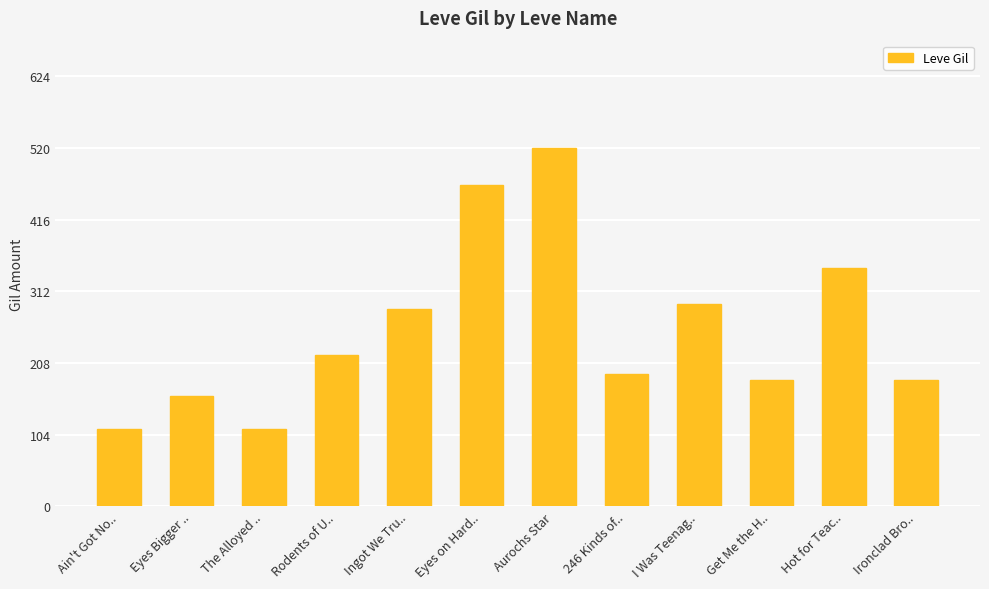

Is it true that the value at Ironclad Bro.. is 273?

False